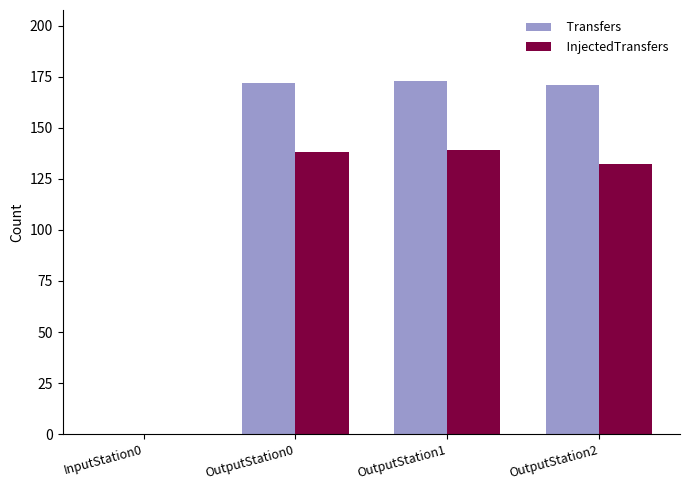

What is the maximum value for InjectedTransfers?

139